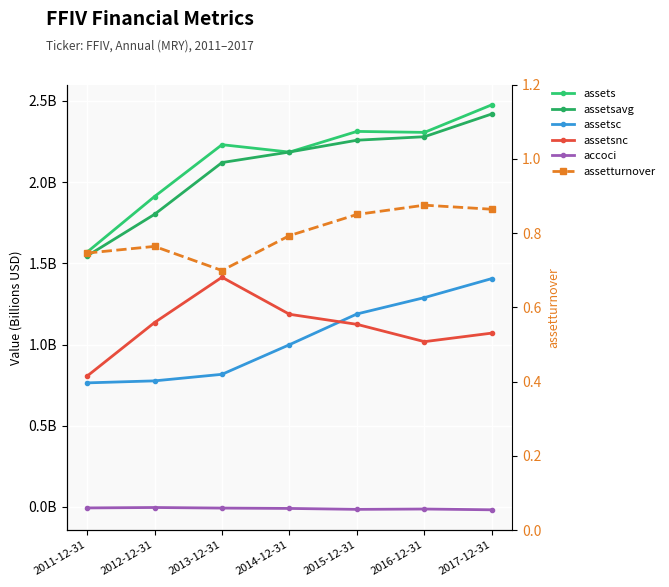

In assets, how many points are higher than both neighbors (excluding endpoints)?

2